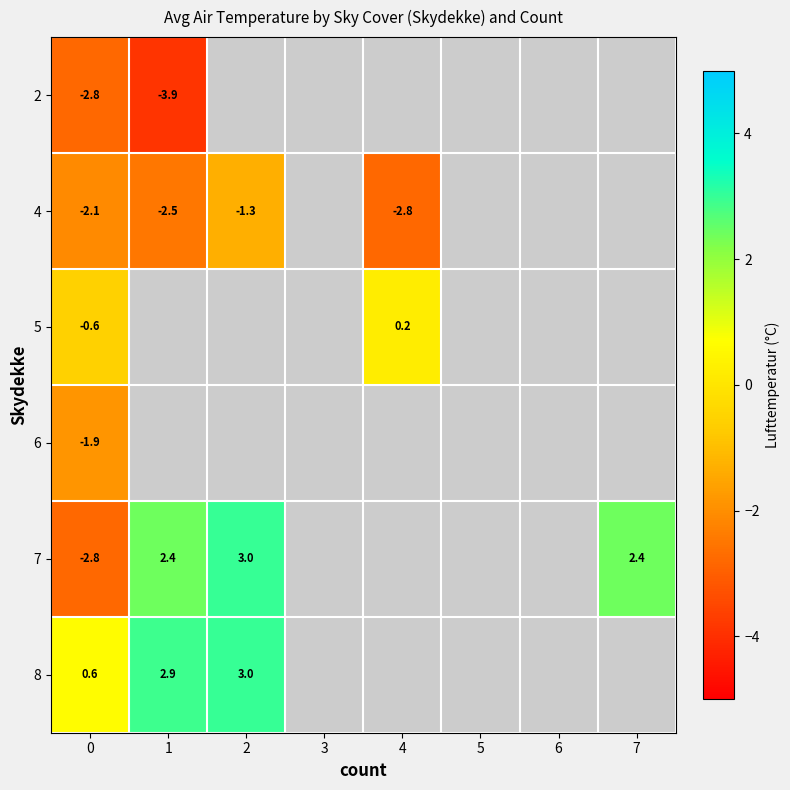

Is it true that 8 equals 5.3 at 2?

False